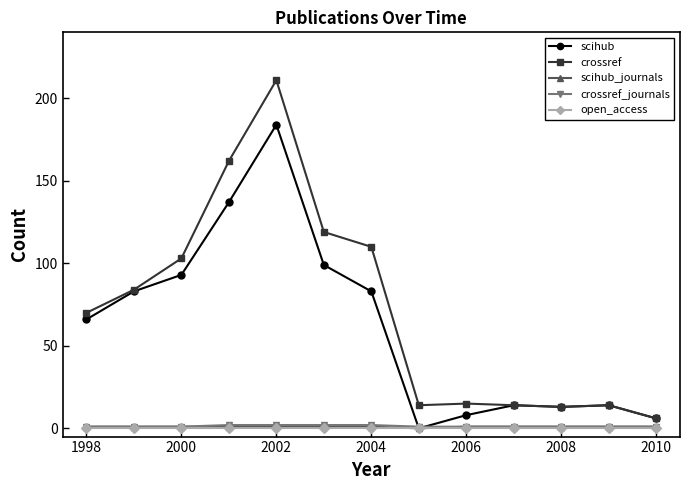

True or false: open_access and crossref intersect in this chart.

False